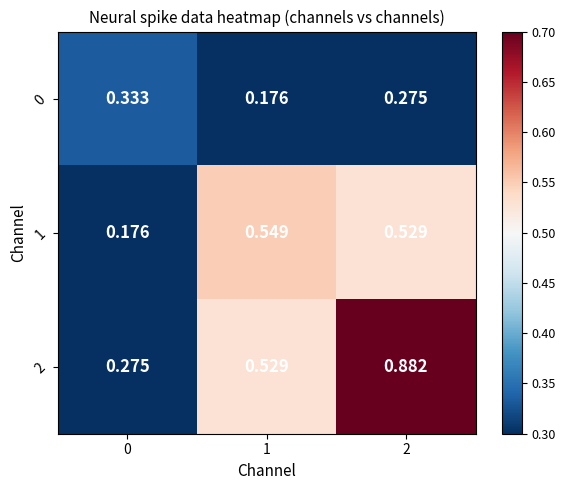

Which series has the widest spread of values?

2